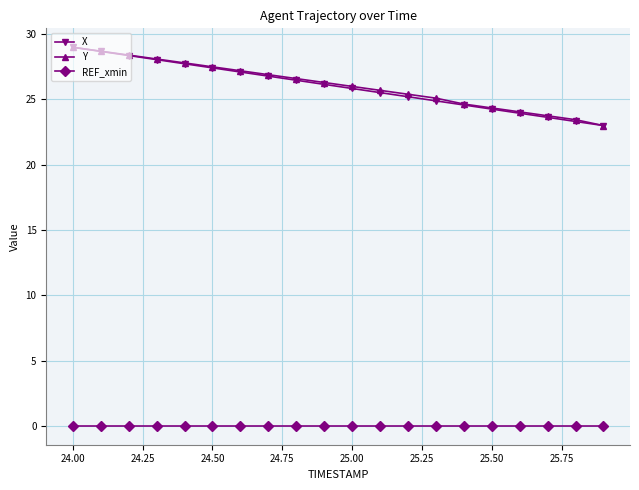

True or false: REF_xmin and X intersect in this chart.

False